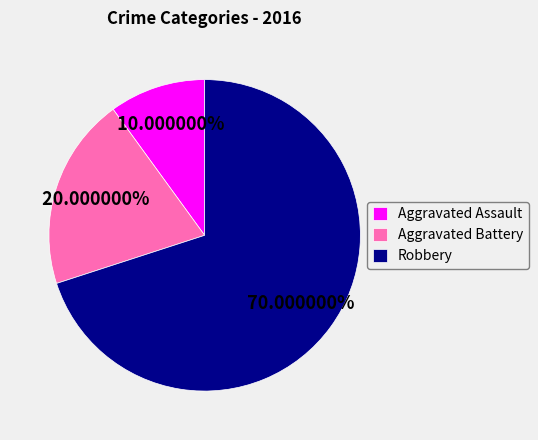

Rank the categories by value from lowest to highest.

Aggravated Assault, Aggravated Battery, Robbery